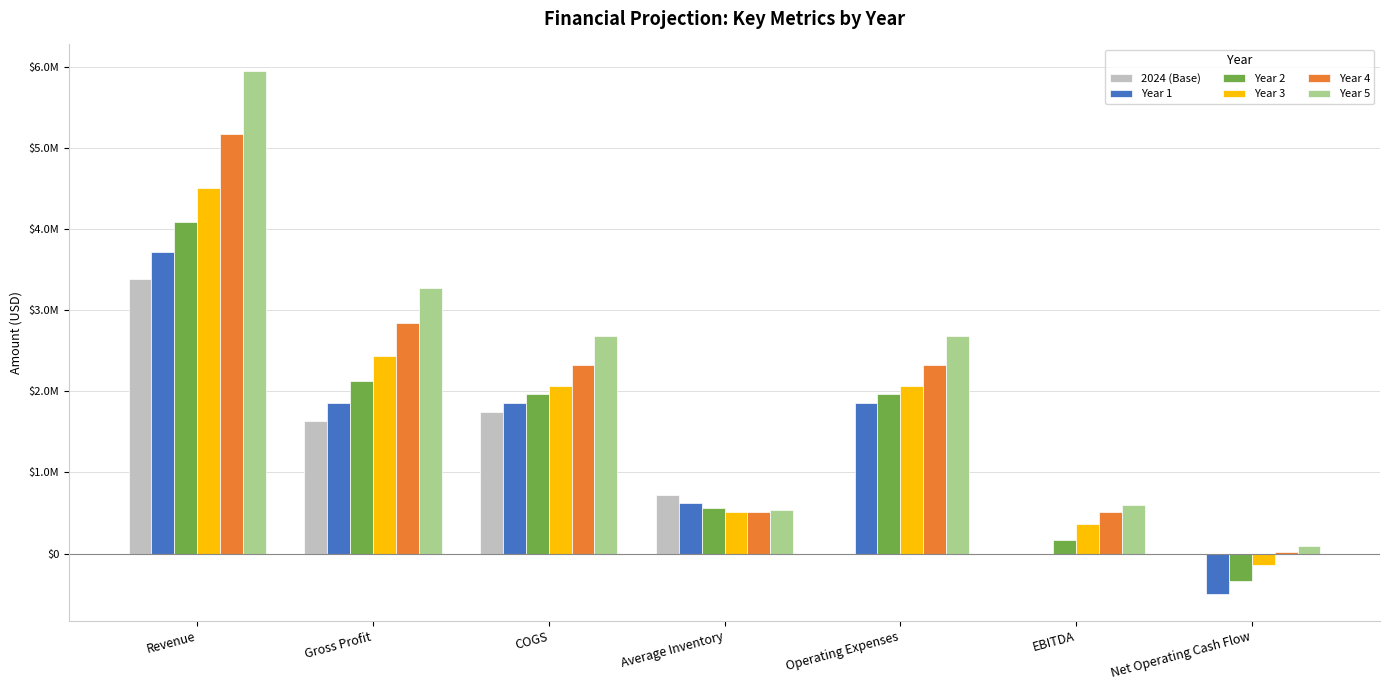

Which series has the largest range (max minus min)?

Year 5